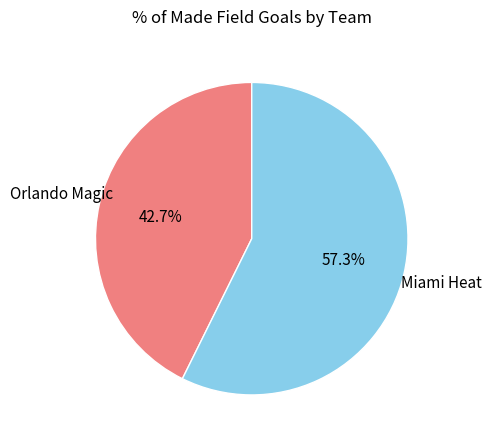

Is there a majority slice in this chart?

Yes